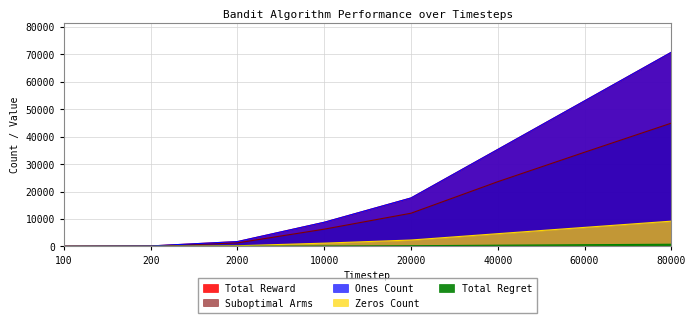

Reading left to right, extract all data points from this chart.

Total Reward: 83.0	174.0	1765.0	8810.0	17670.0	35356.0	53062.0	70791.0
Ones Count: 83.0	174.0	1765.0	8810.0	17670.0	35356.0	53062.0	70791.0
Zeros Count: 17.0	26.0	235.0	1190.0	2330.0	4644.0	6938.0	9209.0
Suboptimal Arms: 65.0	134.0	1288.0	6291.0	12104.0	23605.0	34342.0	44950.0
Total Regret: 1.6	3.3	30.6	137.8	250.0	441.8	619.2	789.7